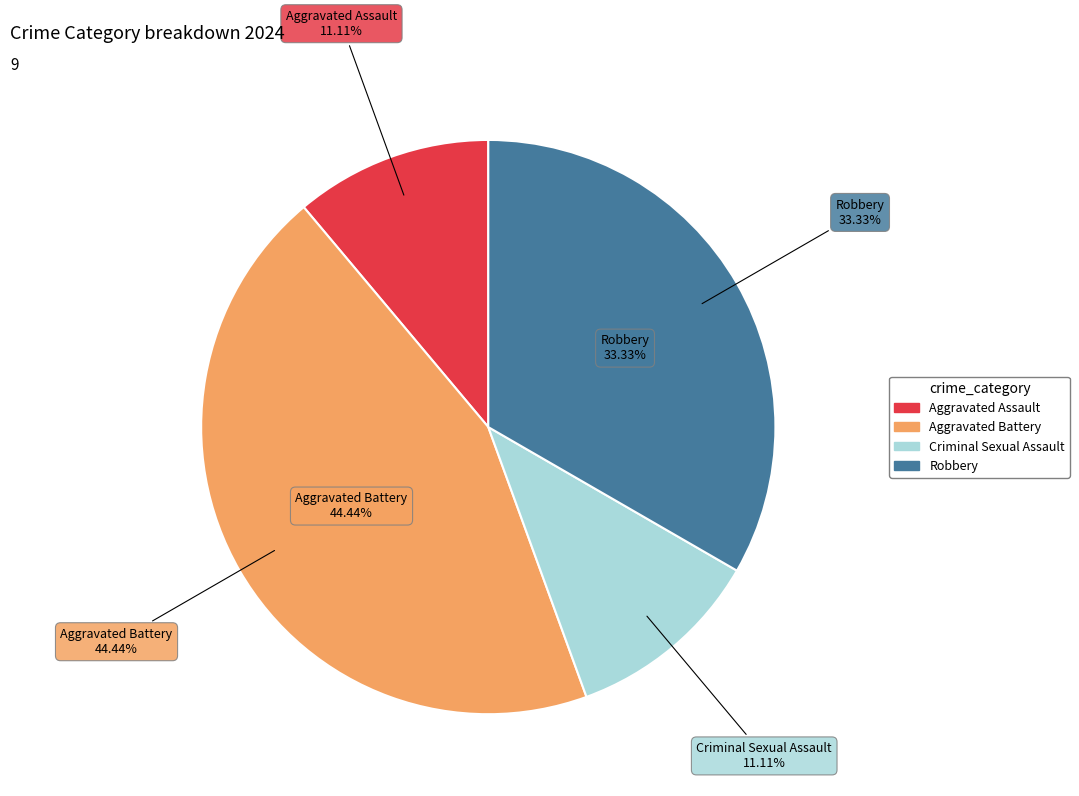

To the nearest percent, what percentage of the pie is Aggravated Battery?

44%